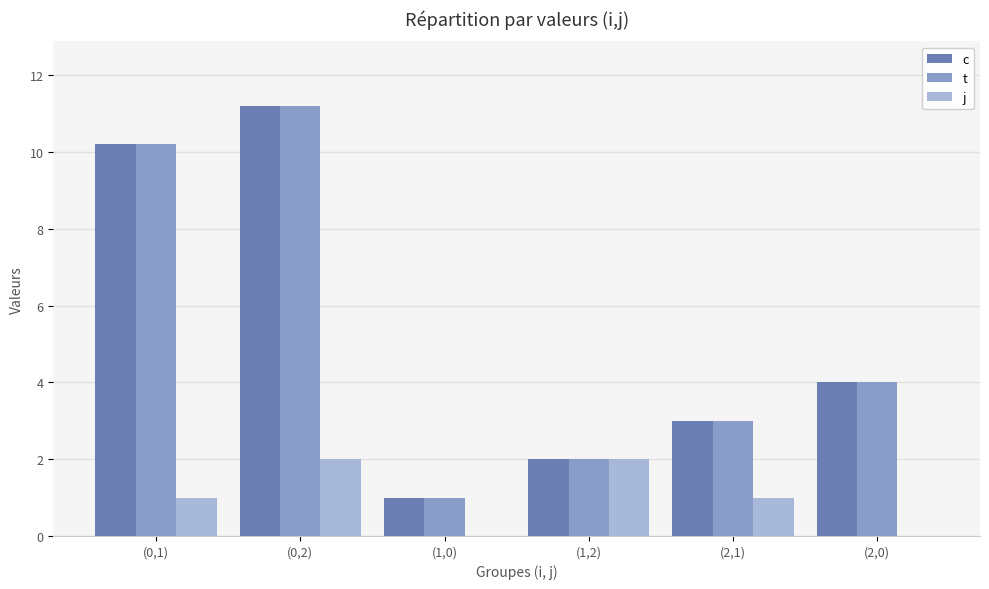

What is the spread (max minus min) of values at (1,0)?

1.0